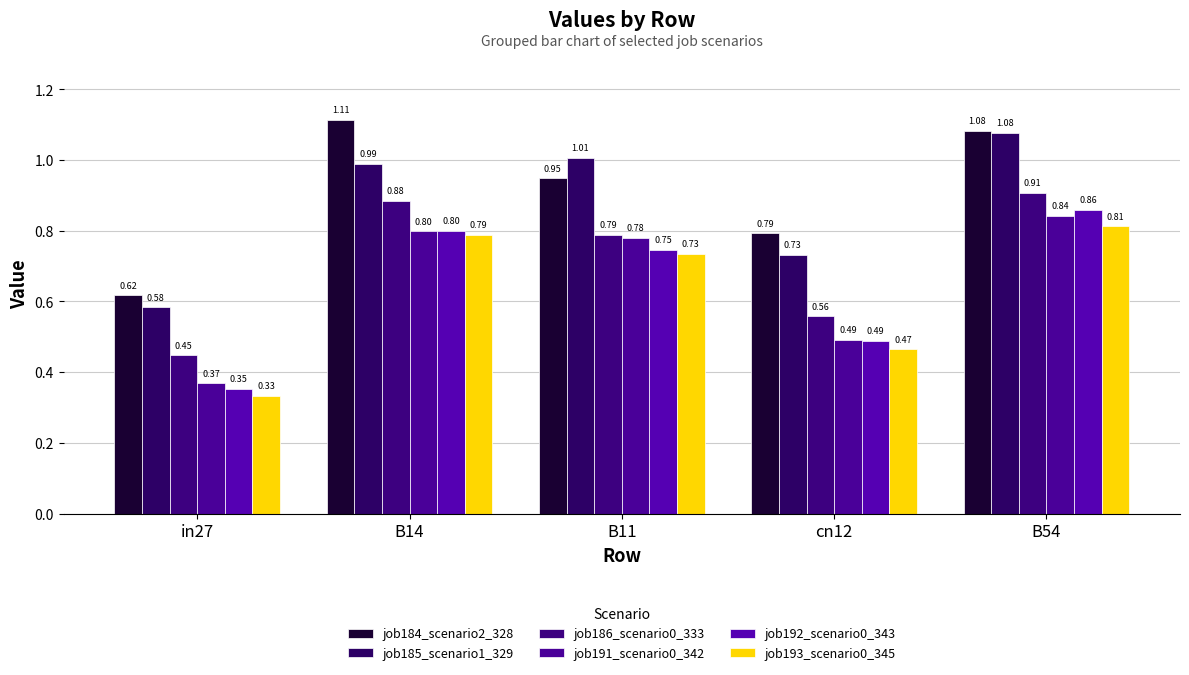

How many groups of bars are there?

5